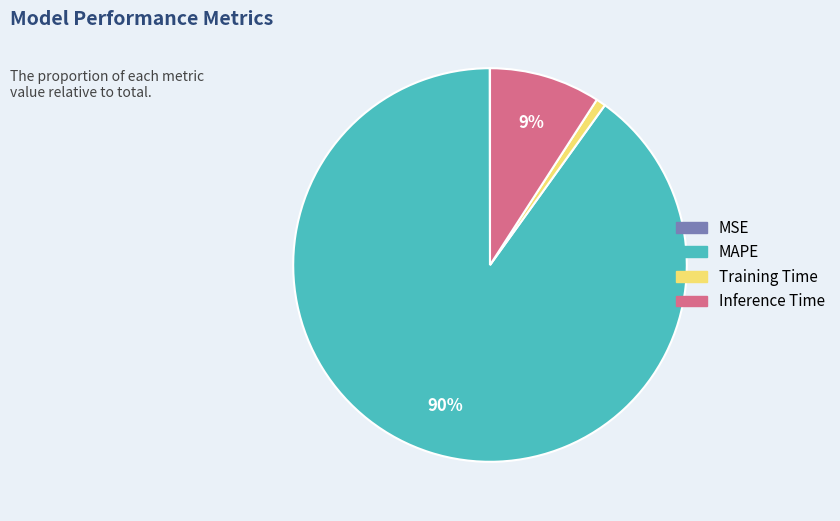

Do Inference Time and MAPE together represent more than half of the pie?

Yes